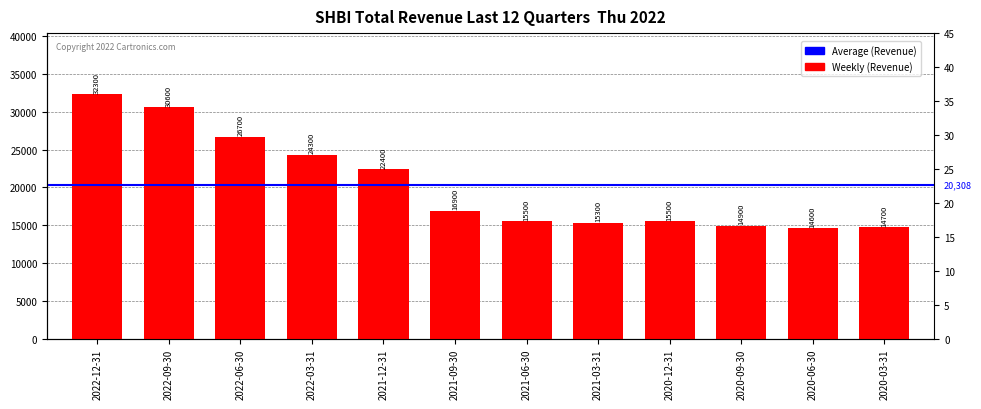

What is the minimum value shown in the chart?

14600